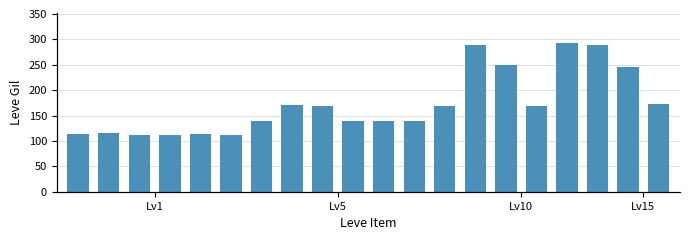

What is the greatest value displayed?

293